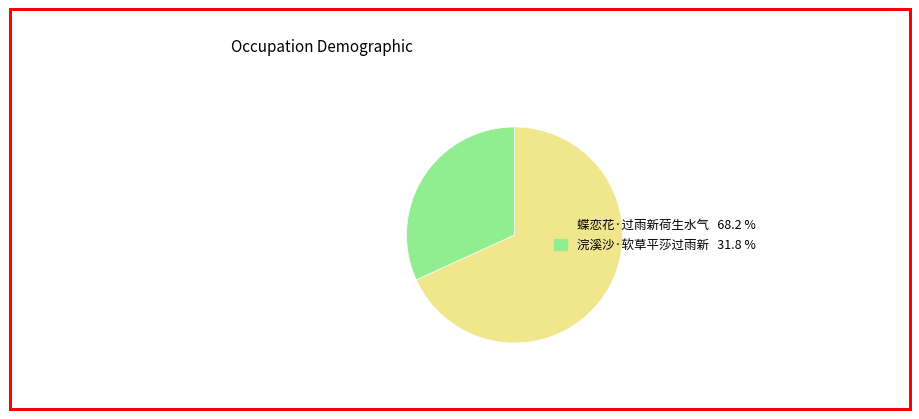

Rank the categories by value from lowest to highest.

浣溪沙·软草平莎过雨新, 蝶恋花·过雨新荷生水气